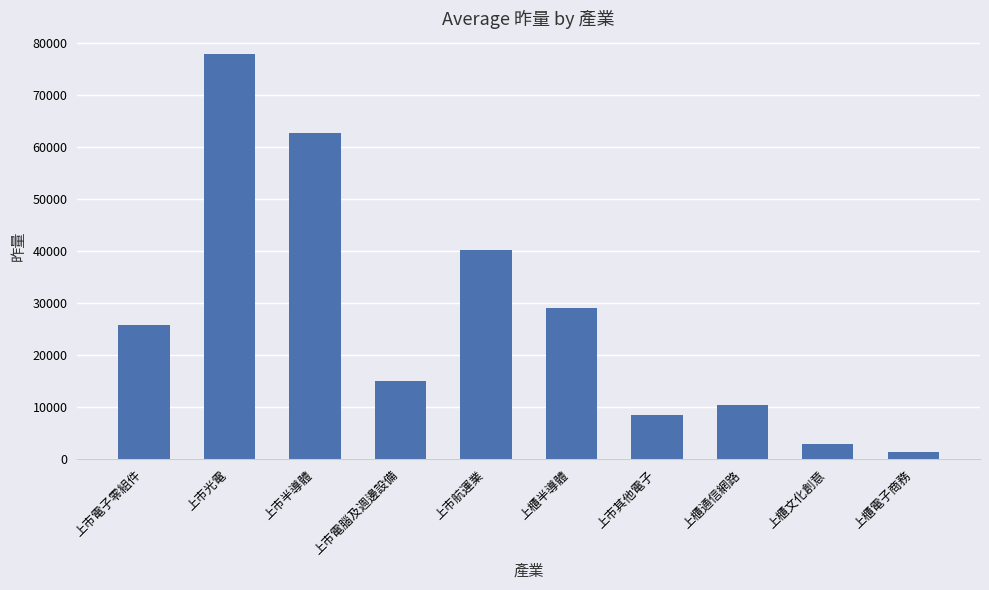

Between 上櫃半導體 and 上市光電, which is larger?

上市光電